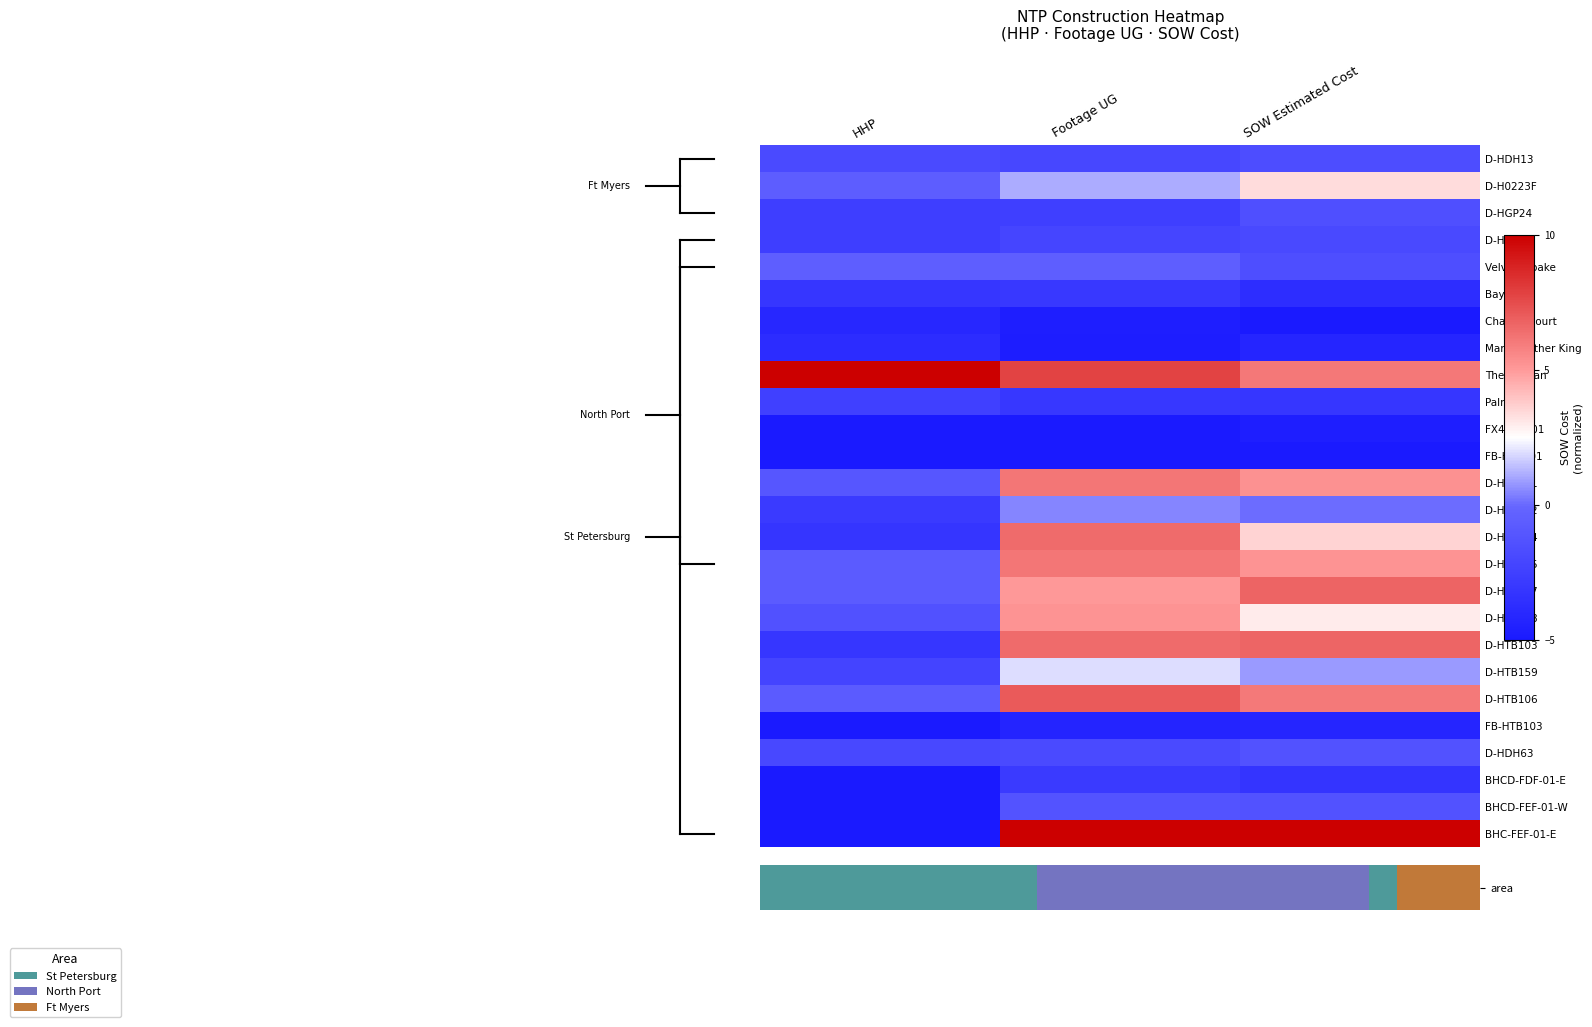

Which category has the highest value across all series?

HHP